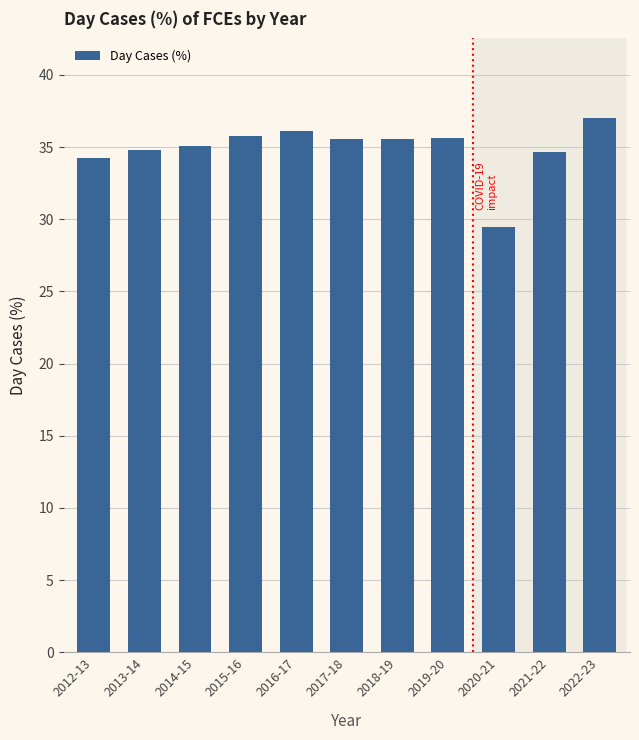

The value at 2018-19 is 63.9. True or false?

False